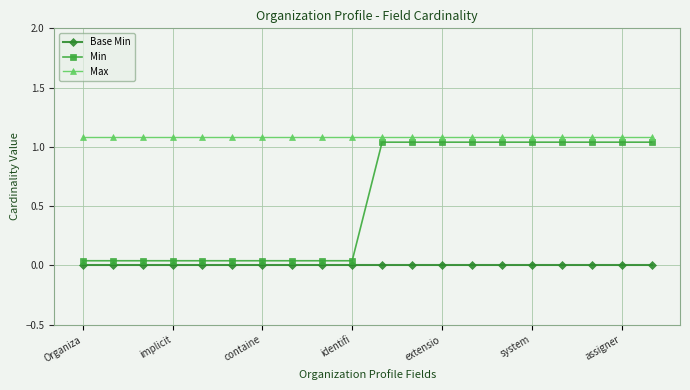

True or false: Max and Base Min cross at least once.

False